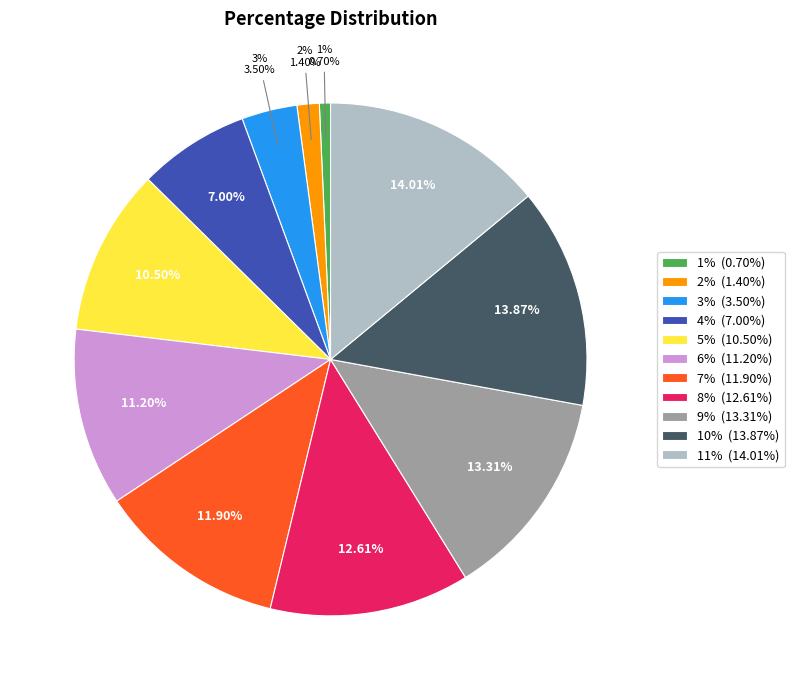

To the nearest percent, what portion does 1% represent?

1%